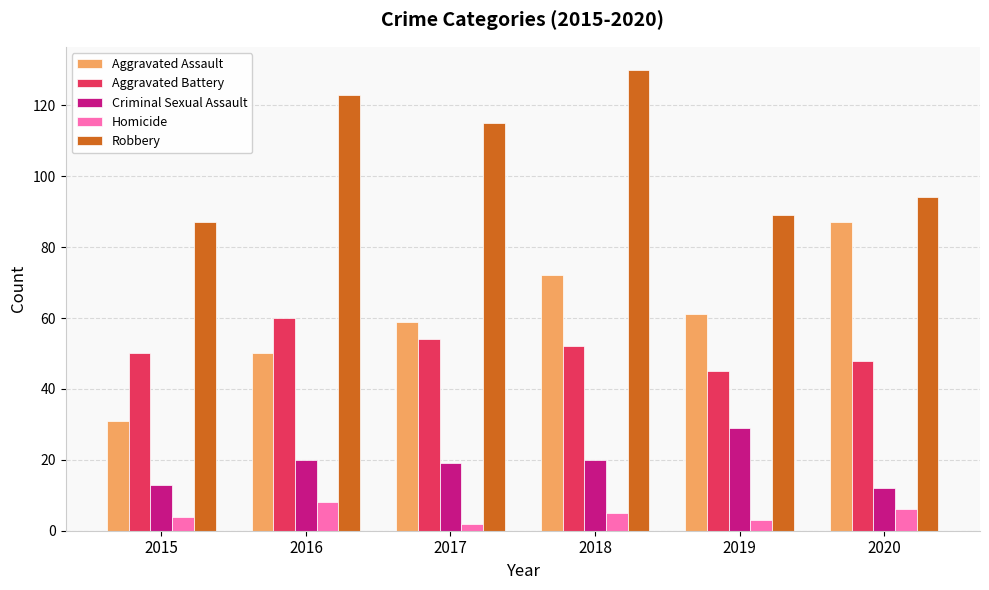

Rank the categories by Aggravated Battery value from lowest to highest.

2019, 2020, 2015, 2018, 2017, 2016